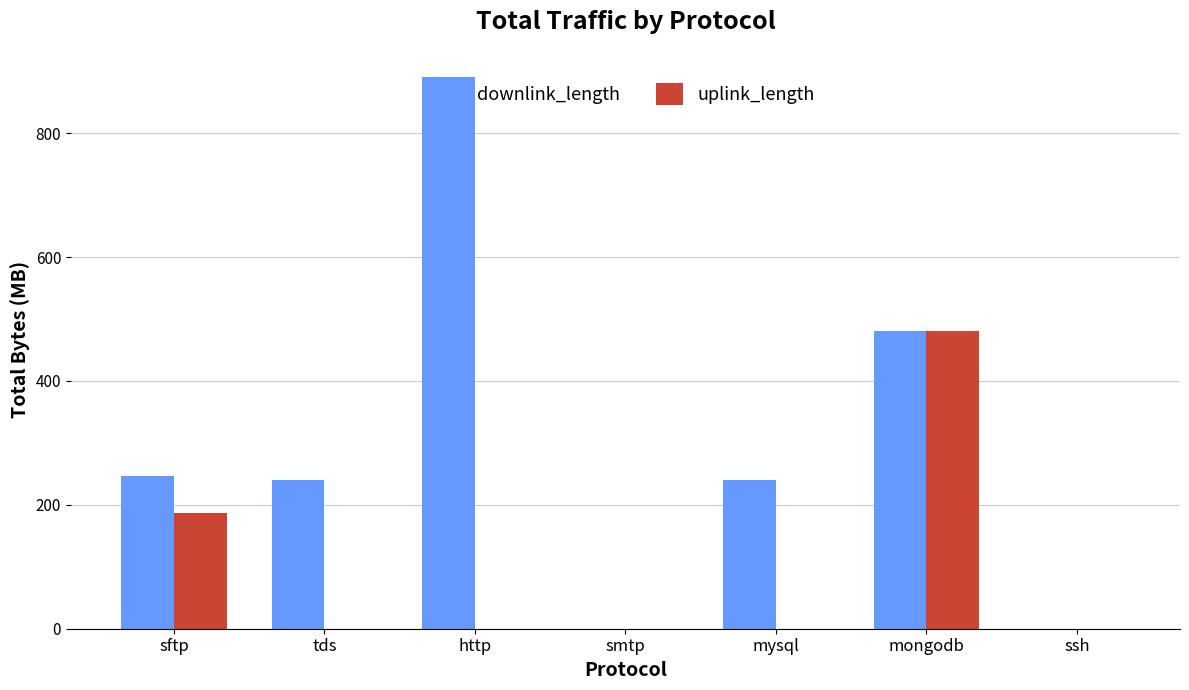

What are all the series names shown in the legend?

downlink_length, uplink_length